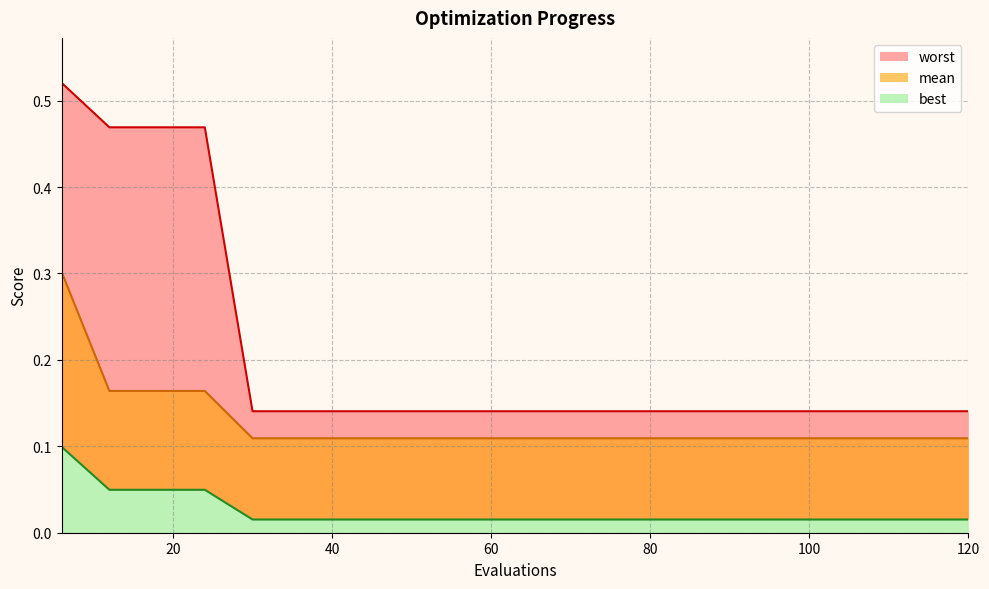

How many worst values are between 0 and 1?

20